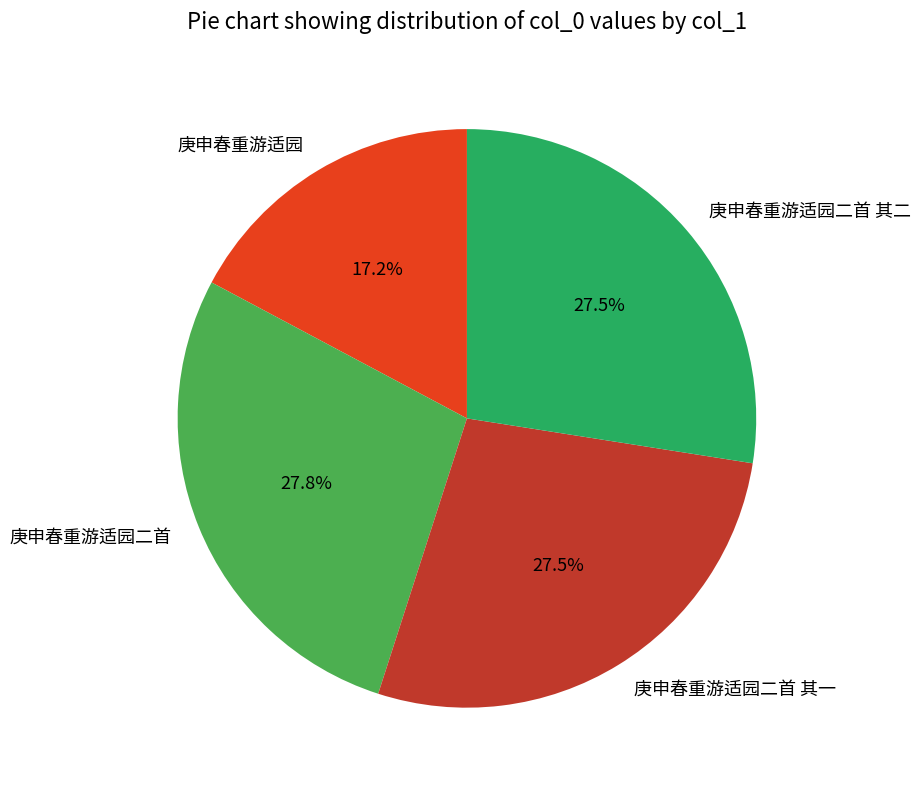

To the nearest percent, what is the difference between the 庚申春重游适园 and 庚申春重游适园二首 slice percentages?

11%